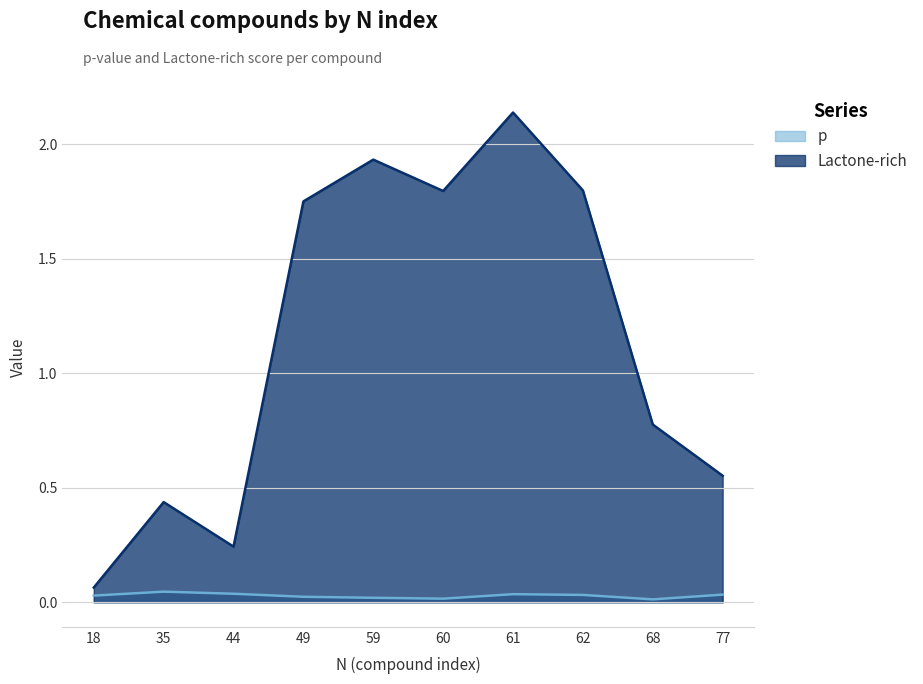

At which category does the chart reach its minimum across all series?

68